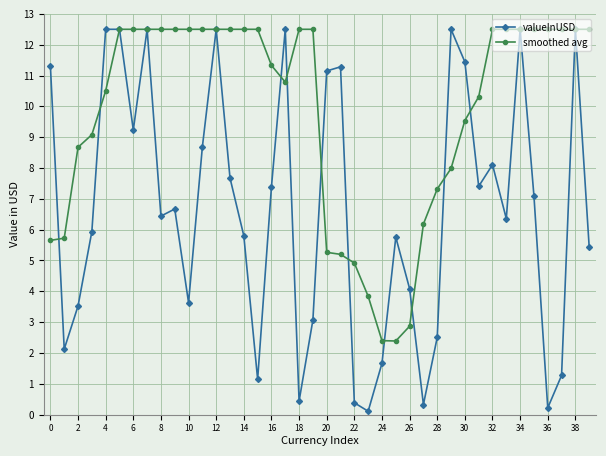

At how many categories does at least one series exceed 10?

30